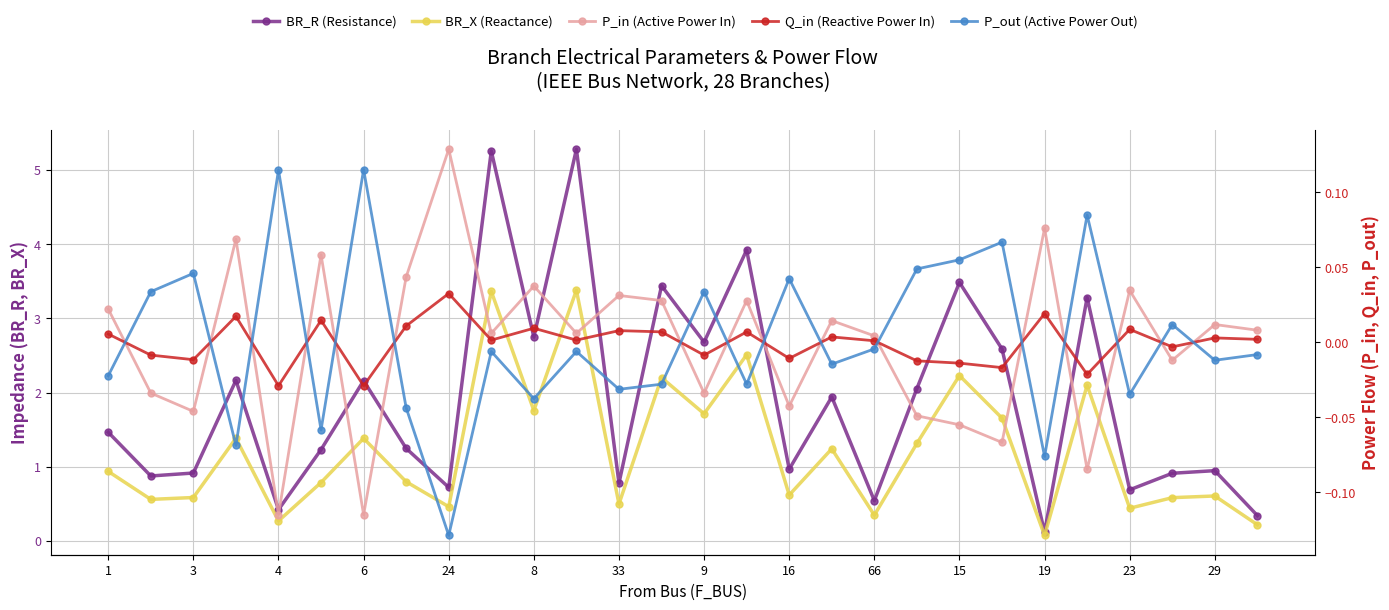

Where does the P_in (Active Power In) series first go above 0?

1